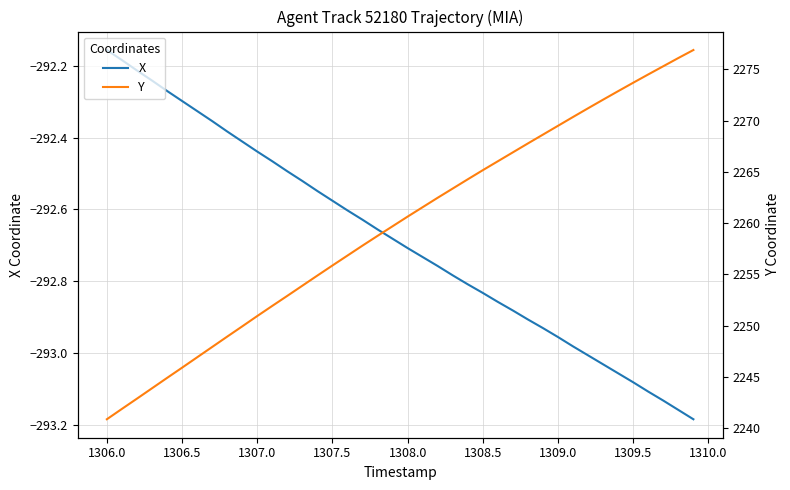

What is the maximum value for X?

-292.2